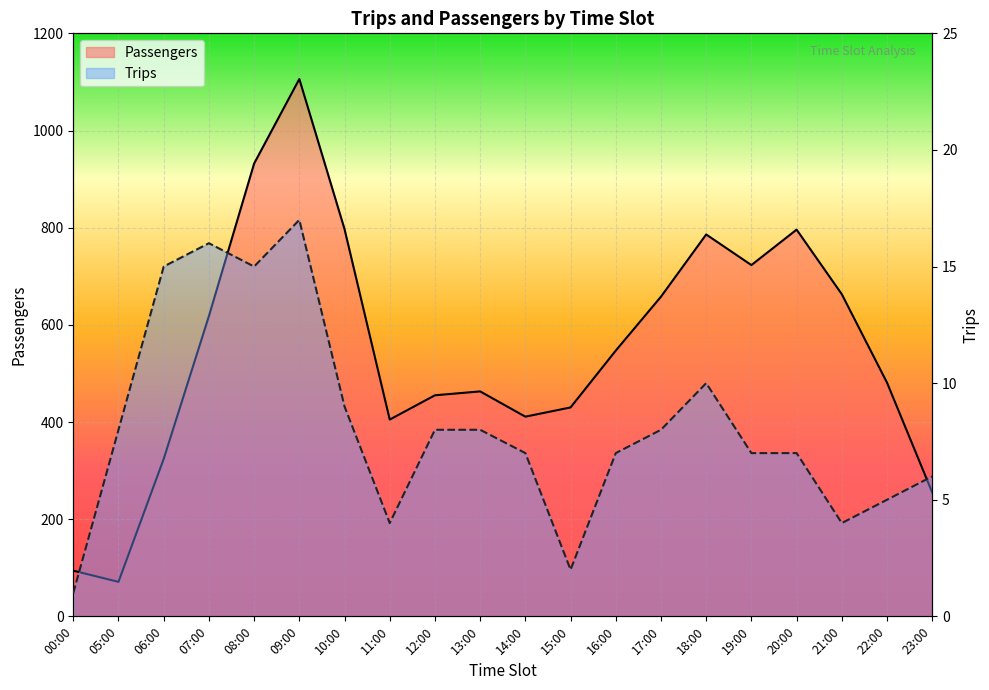

What is the value of the Trips point at the 6th from the left?

17